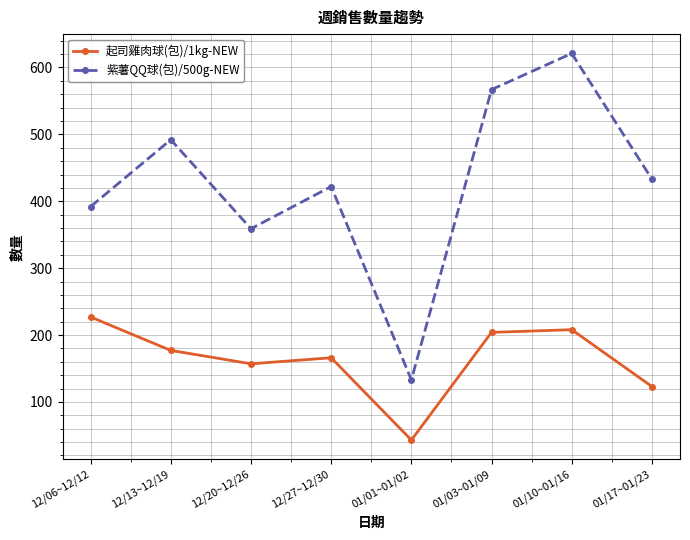

What is the difference between the maximum and second lowest values in the 起司雞肉球(包)/1kg-NEW series?

104